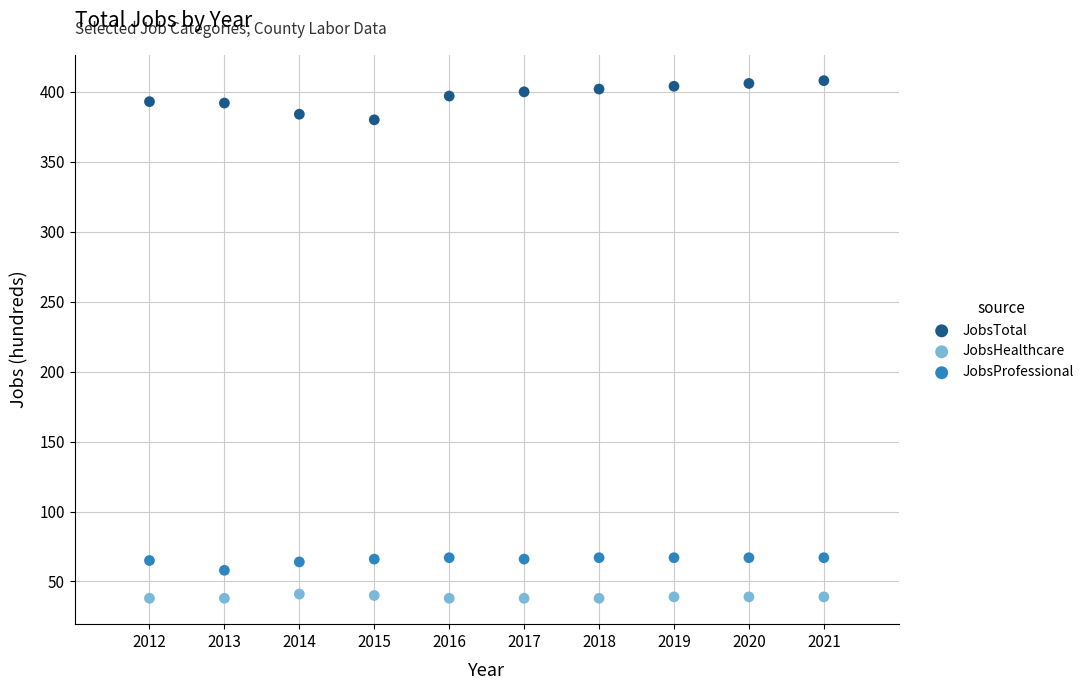

Across all data points, what is the range of Y values (max minus min)?

370